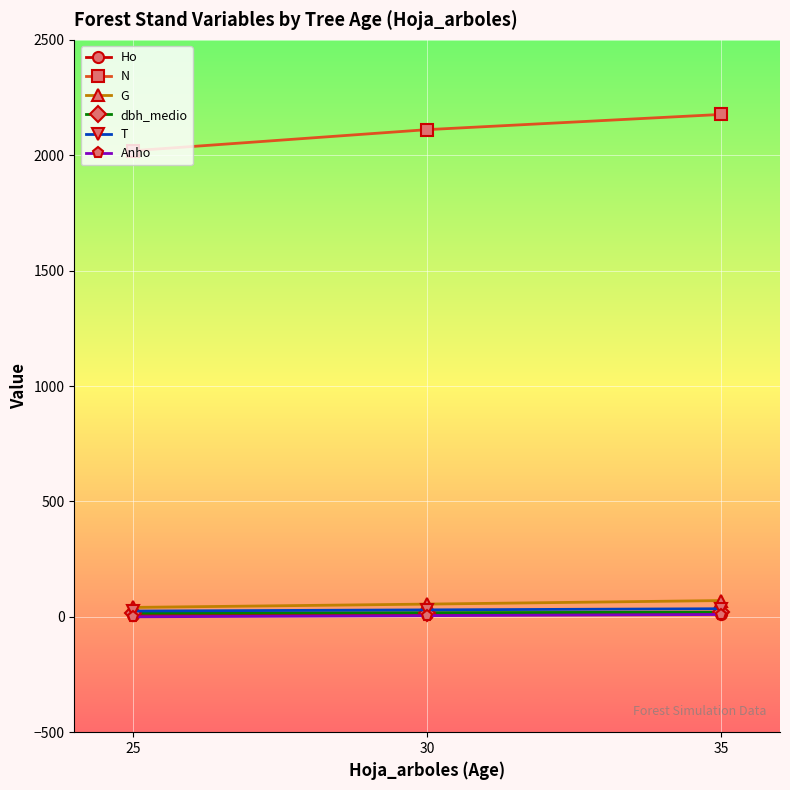

At how many categories does at least one series exceed 1409?

3